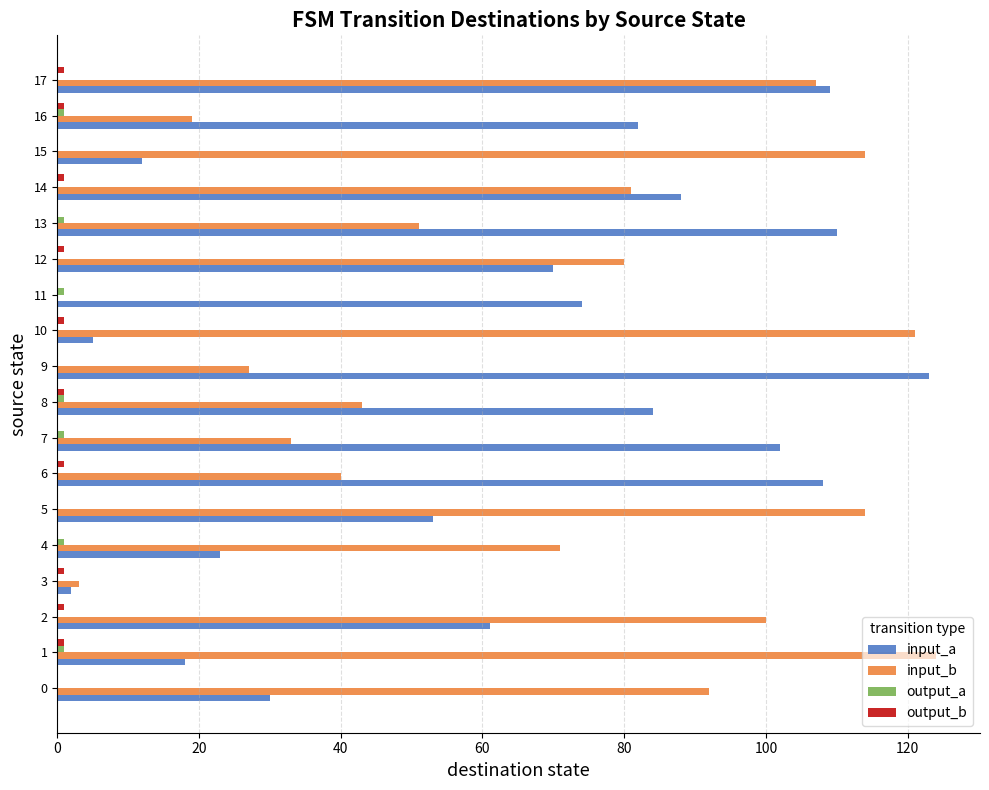

What is the greatest value displayed?

124